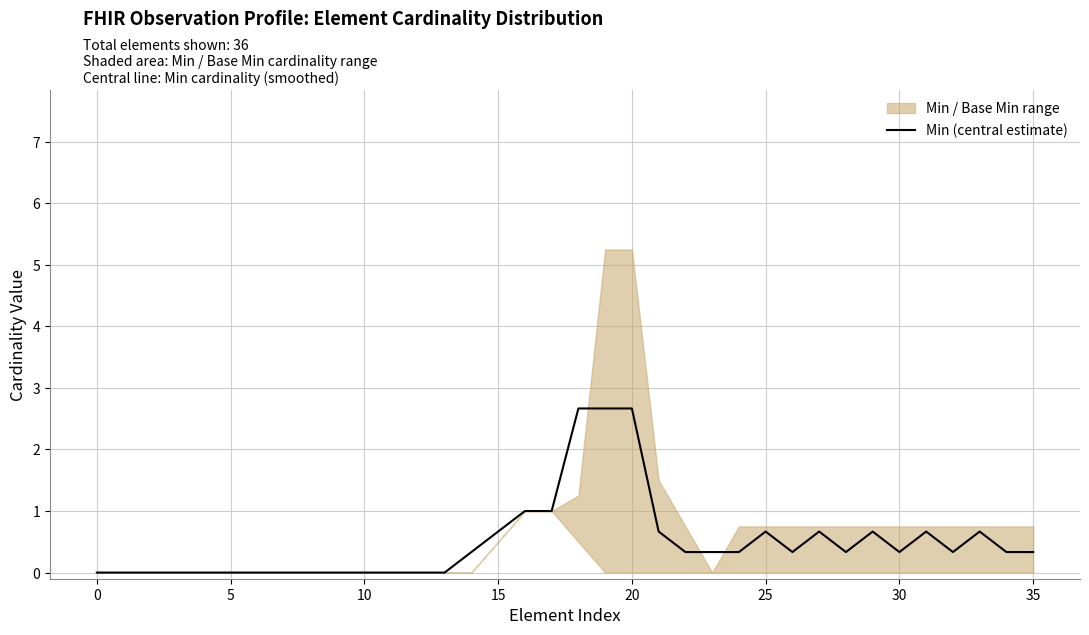

What is the highest value of the Min (central estimate) series?

2.7